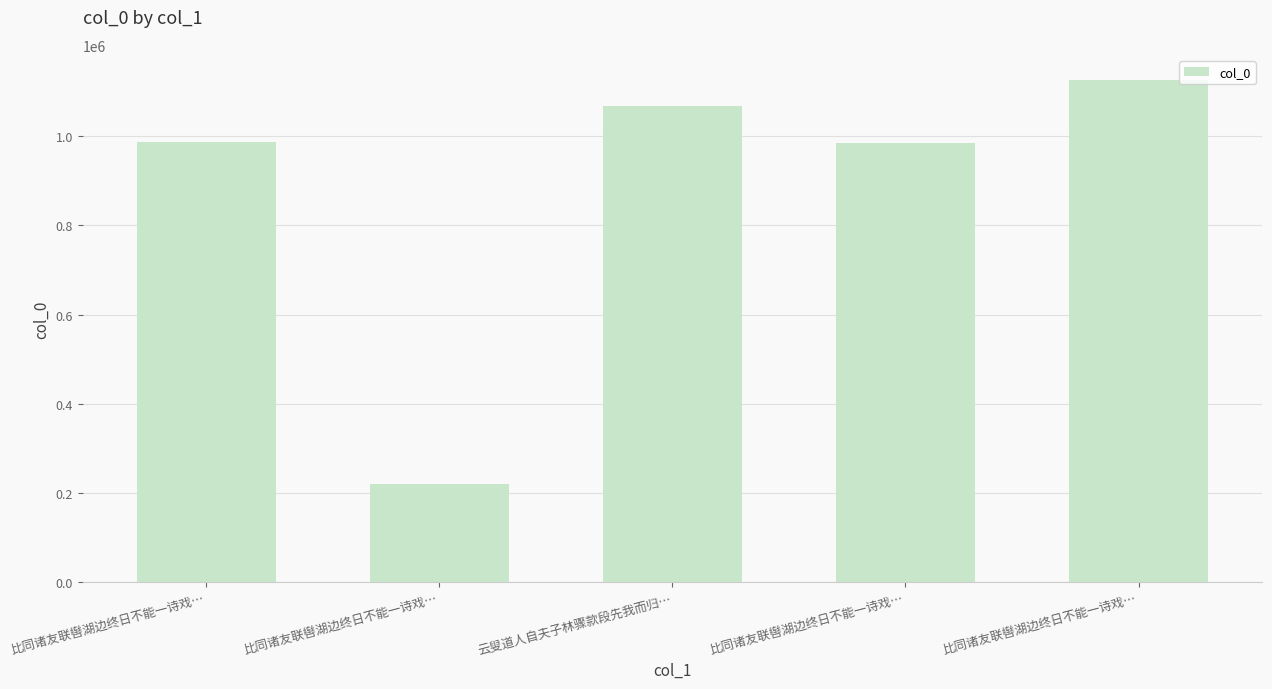

At which category does the chart reach its peak across all series?

比同诸友联辔湖边终日不能一诗戏…